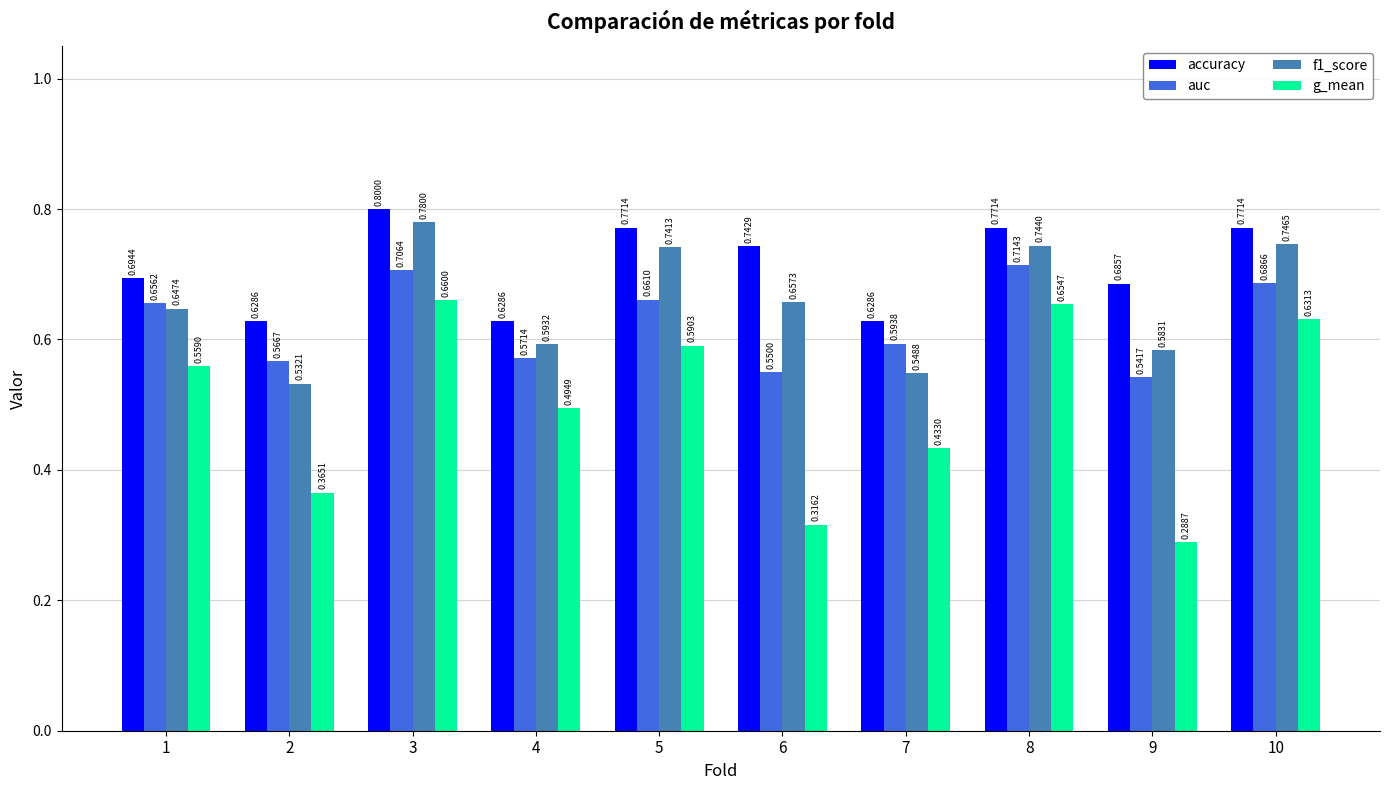

Rank the series at 9 from lowest to highest value.

g_mean, auc, f1_score, accuracy